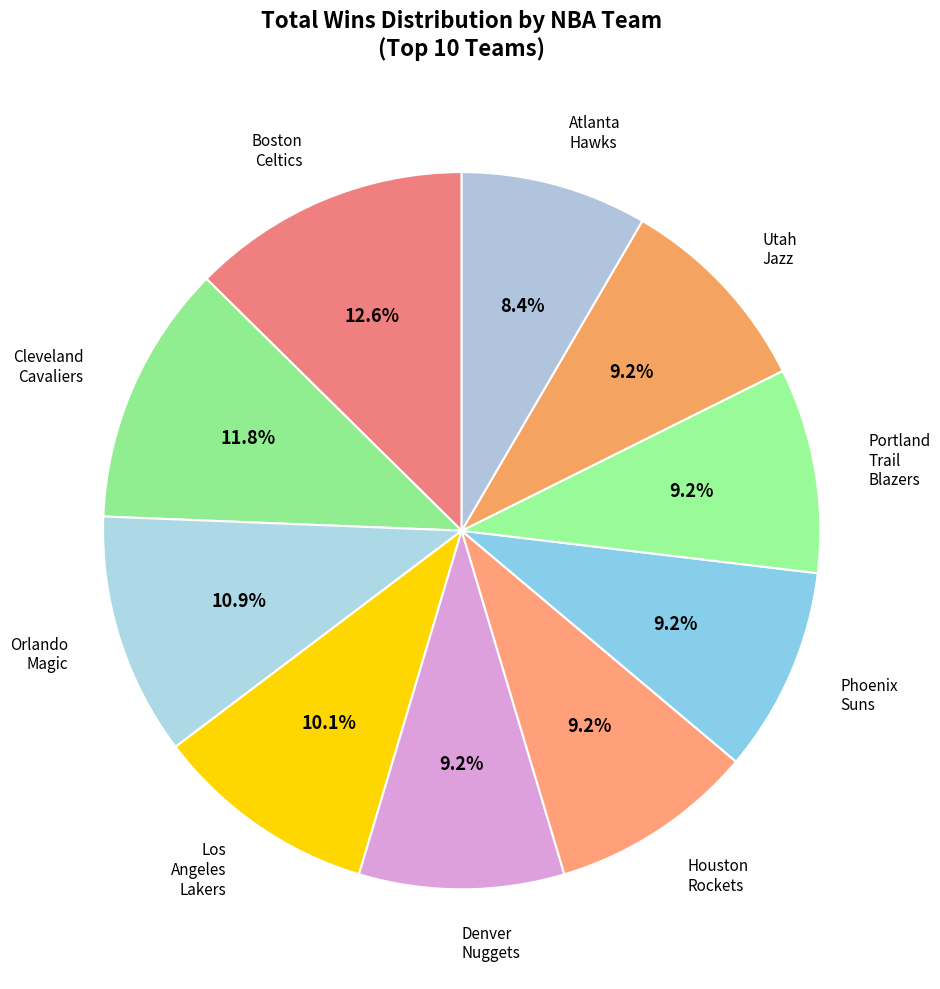

Between Denver Nuggets and Atlanta Hawks, which is larger?

Denver Nuggets